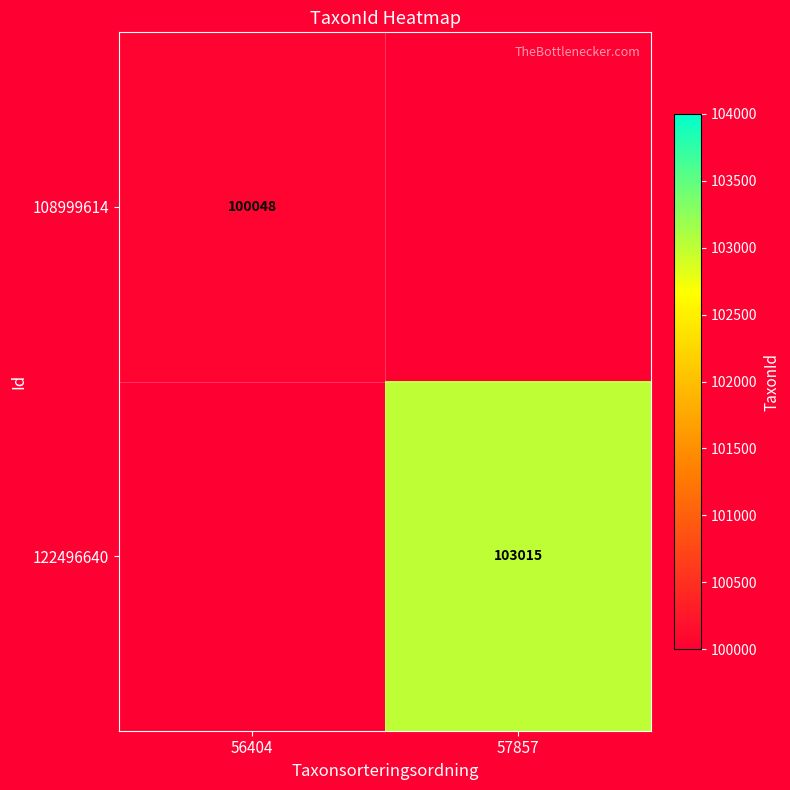

The value of 108999614 at 56404 is 156219. True or false?

False